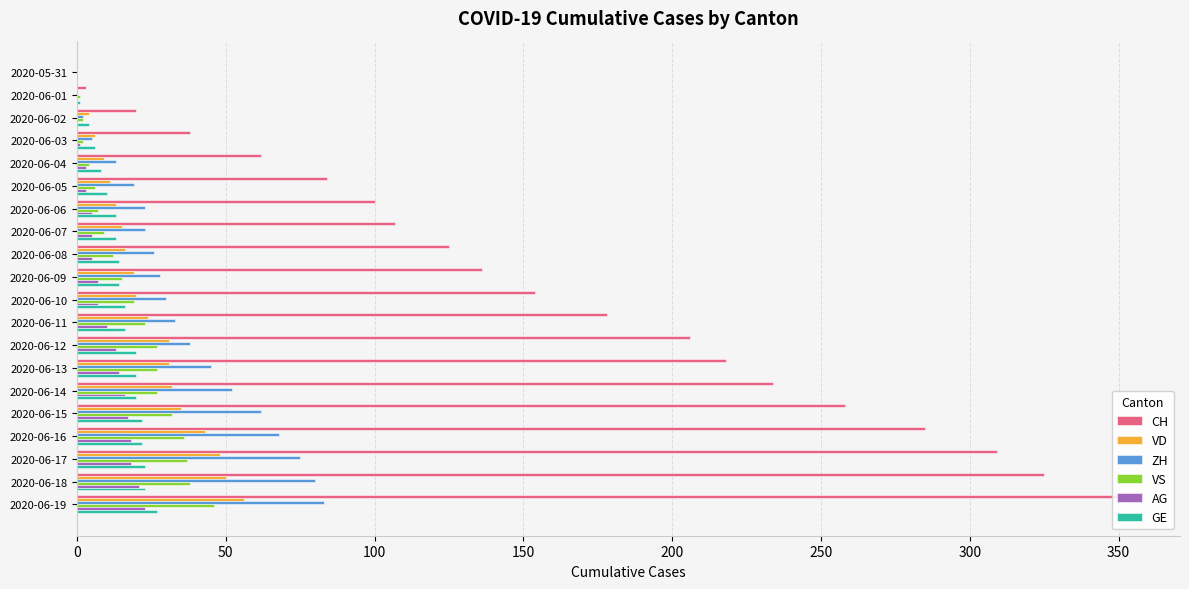

The value of ZH at 2020-05-31 is -26. True or false?

False